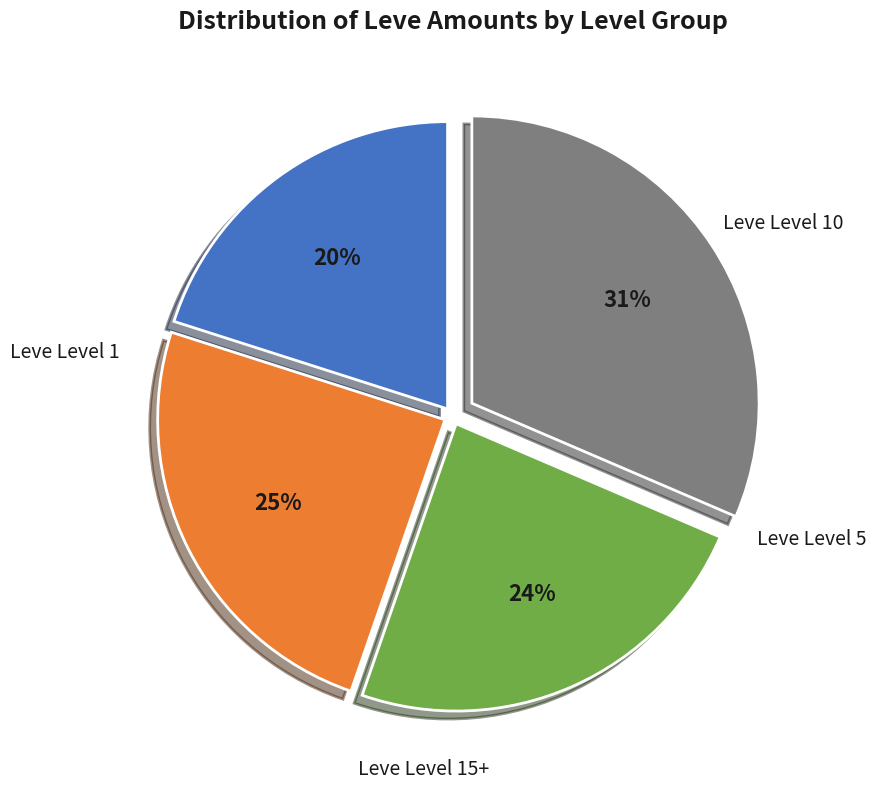

Is there a majority slice in this chart?

No